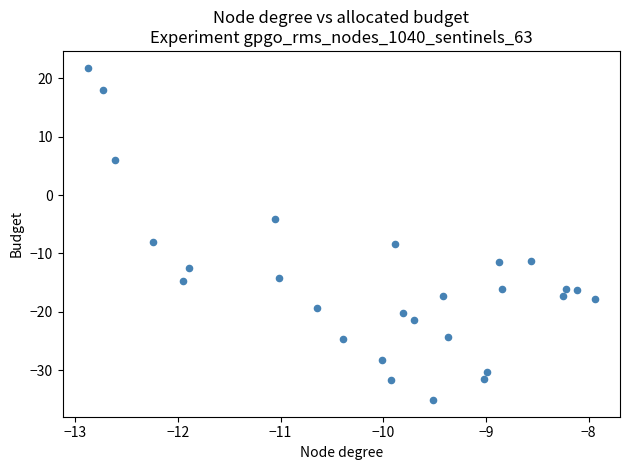

What is the range of Y values (max minus min)?

56.9